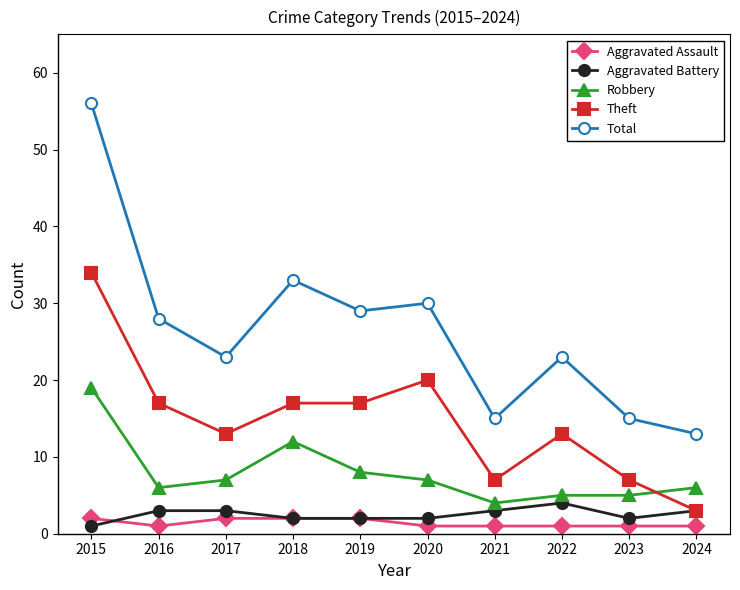

Which label corresponds to the largest value in the chart?

2015